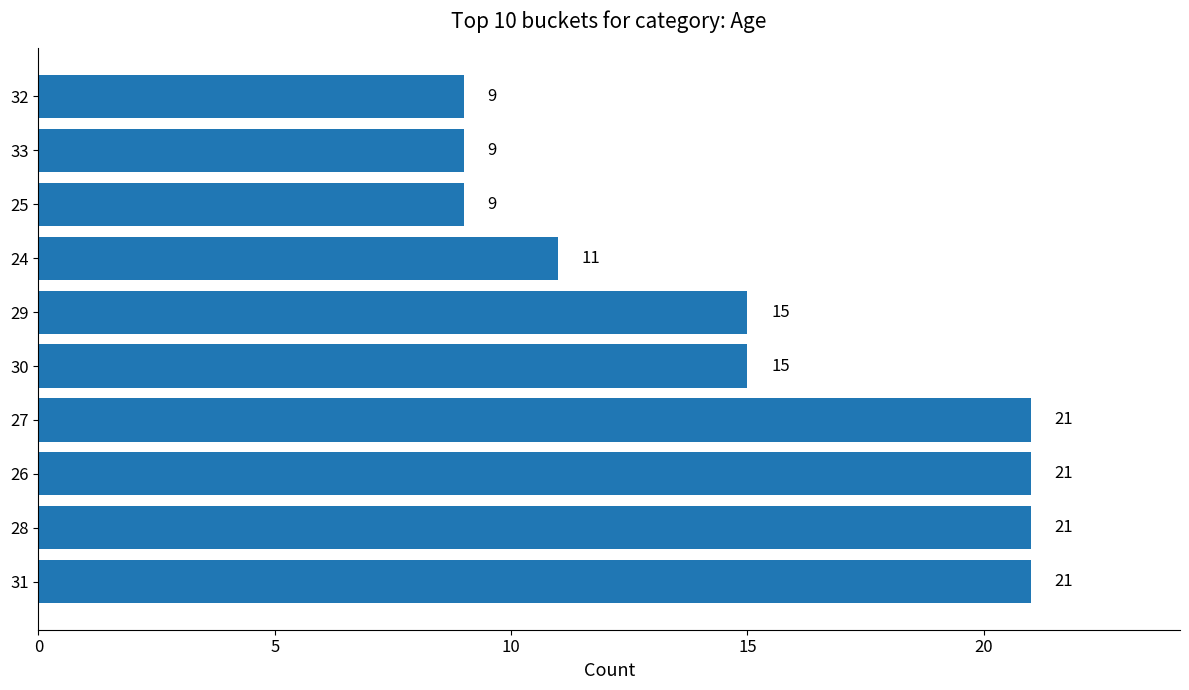

Reading top to bottom, what are all the values shown in this chart?

32=9	33=9	25=9	24=11	29=15	30=15	27=21	26=21	28=21	31=21